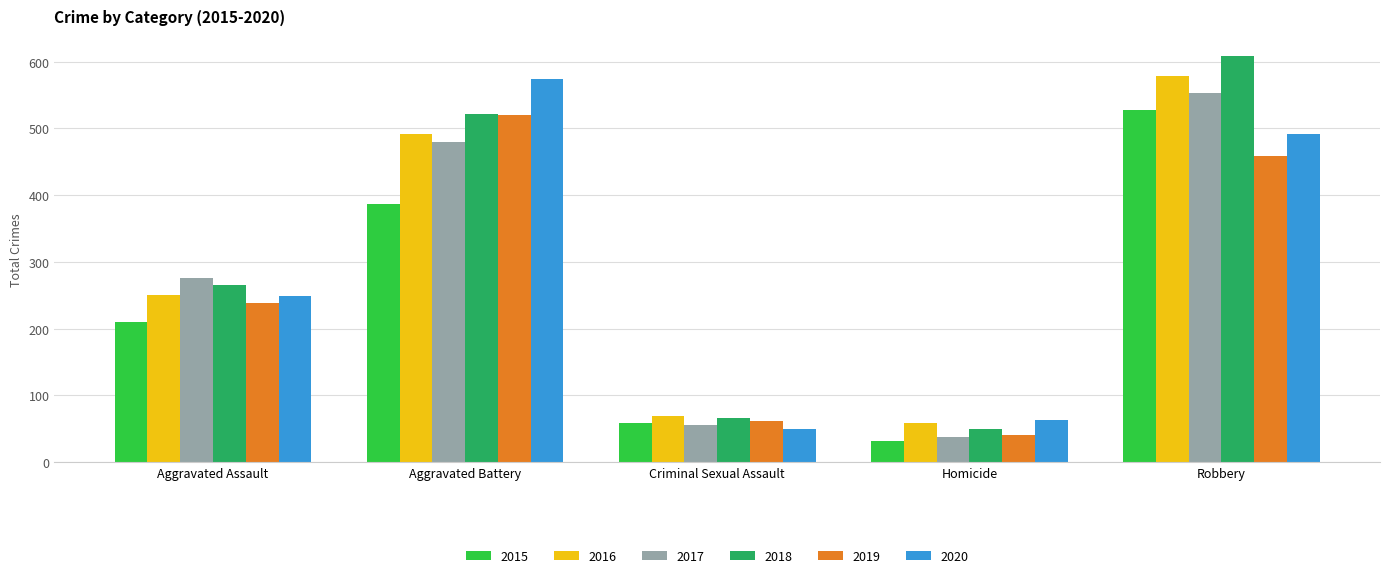

Where is 2017 nearest to the value 295?

Aggravated Assault